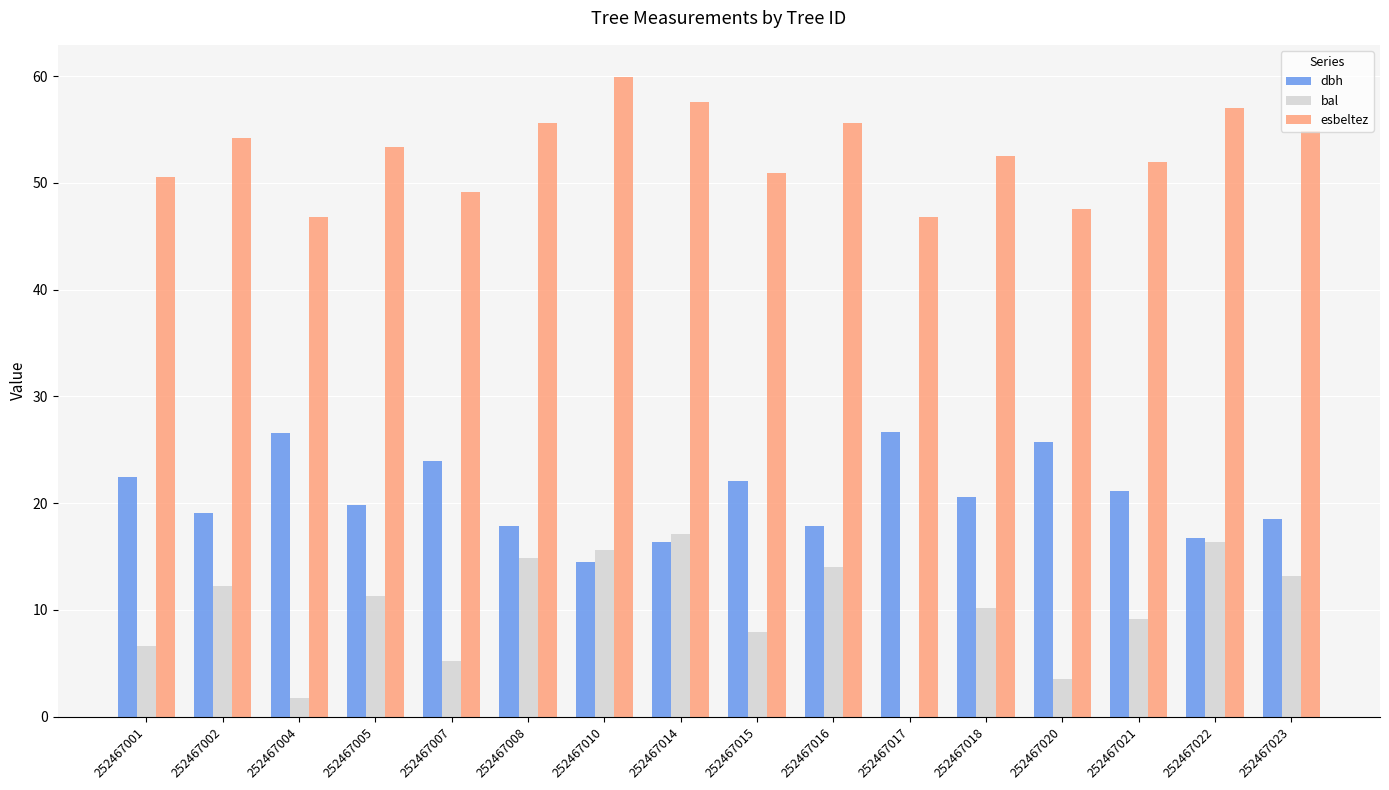

What value does the esbeltez series have at 252467017?

46.8